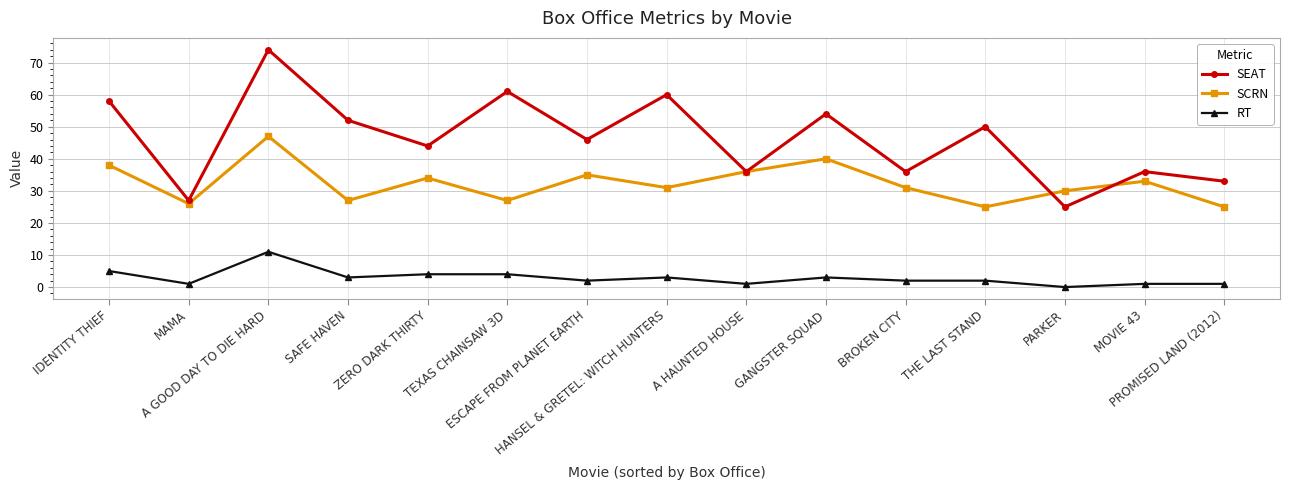

List the series in order of their peak value, highest first.

SEAT, SCRN, RT